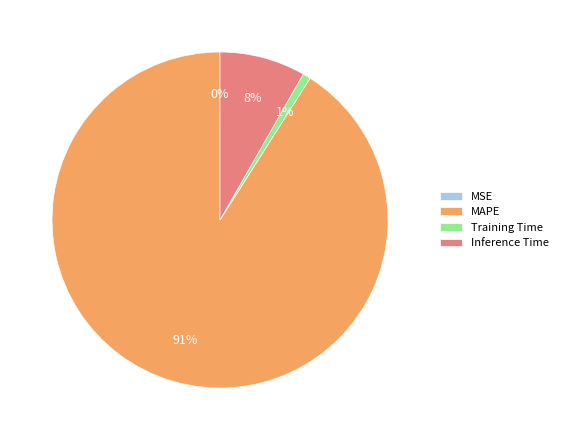

Is it true that MAPE is 83% of the pie?

False